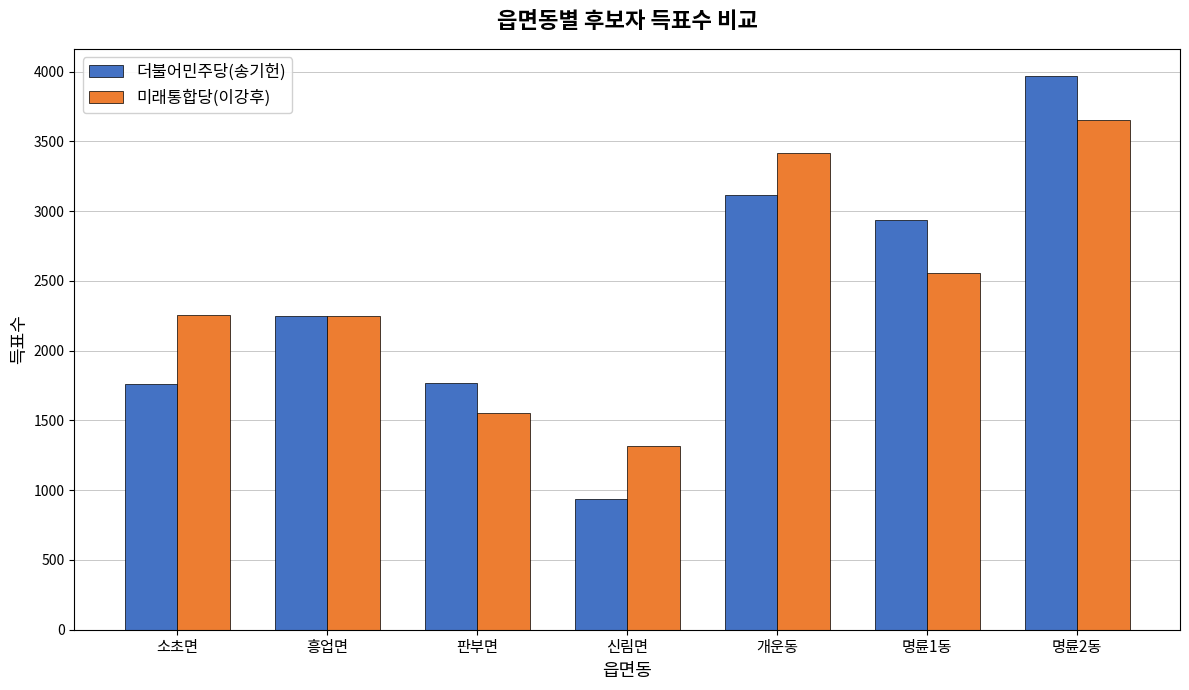

How many groups of bars are there?

7